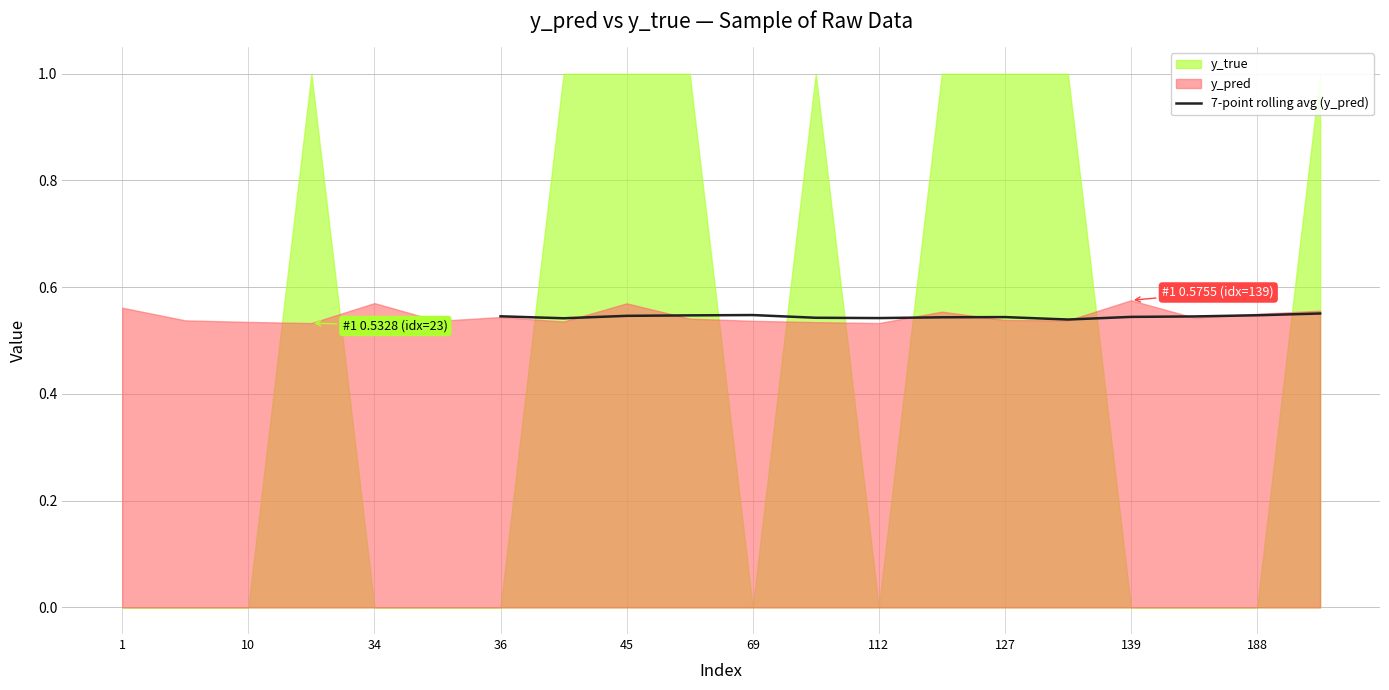

Is it true that 7-point rolling avg (y_pred) equals 0.1 at 188?

False